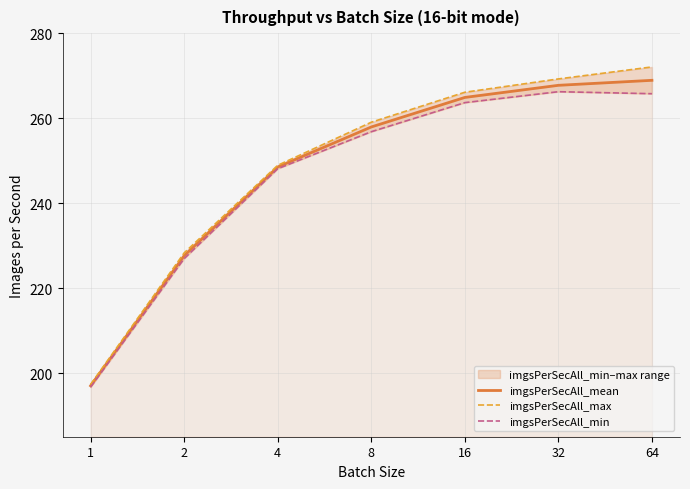

What is the spread (max minus min) of values at 4?

0.8